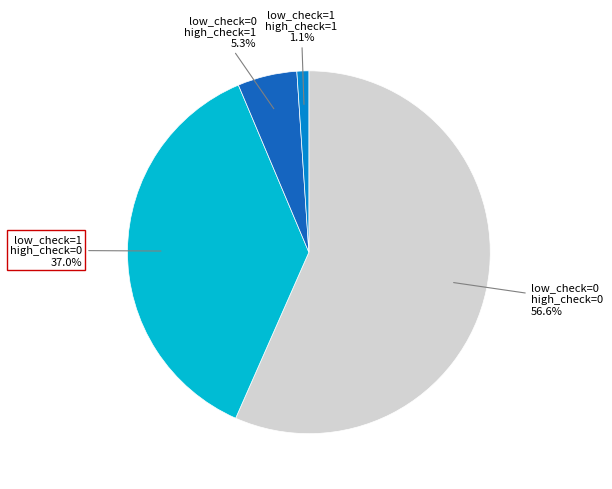

Is there a majority slice in this chart?

Yes